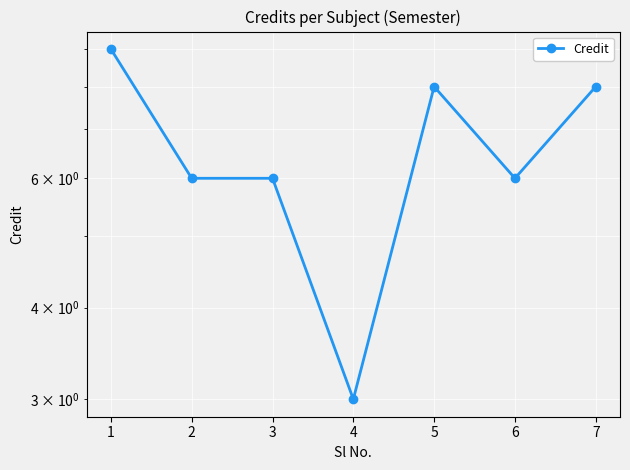

How many lines are shown in the chart?

1